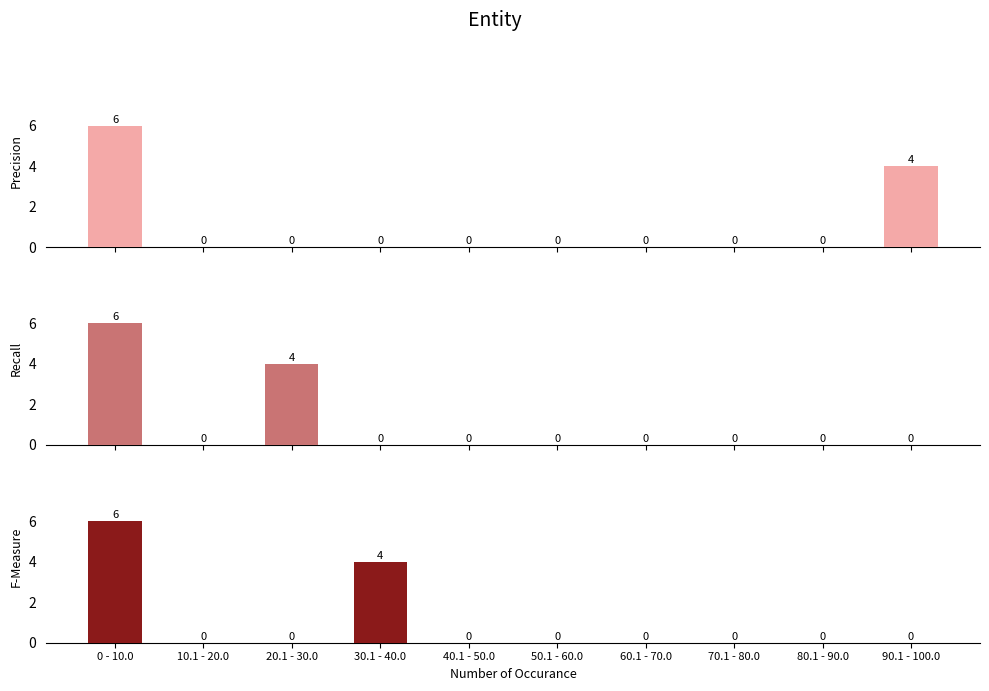

How many bars are there in each group?

3